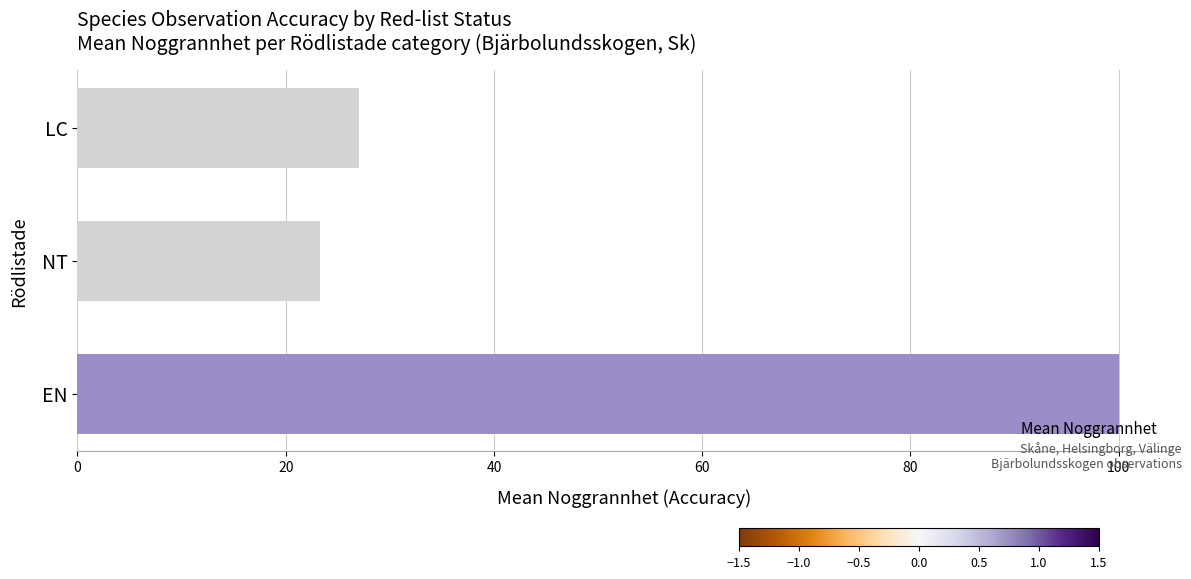

What is the difference between the maximum and second lowest values?

73.0